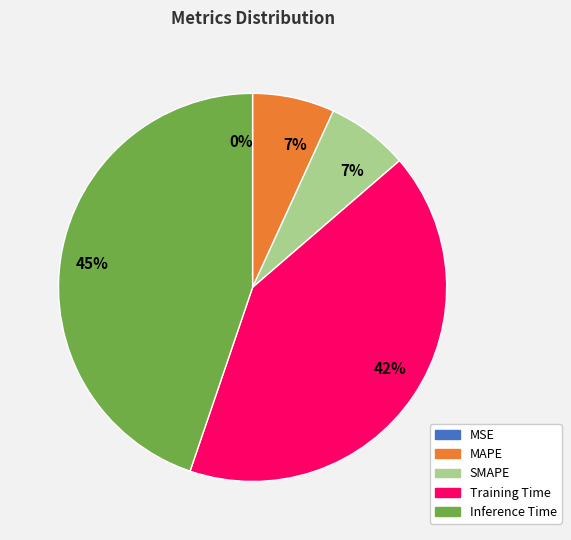

Between Training Time and Inference Time, which is larger?

Inference Time